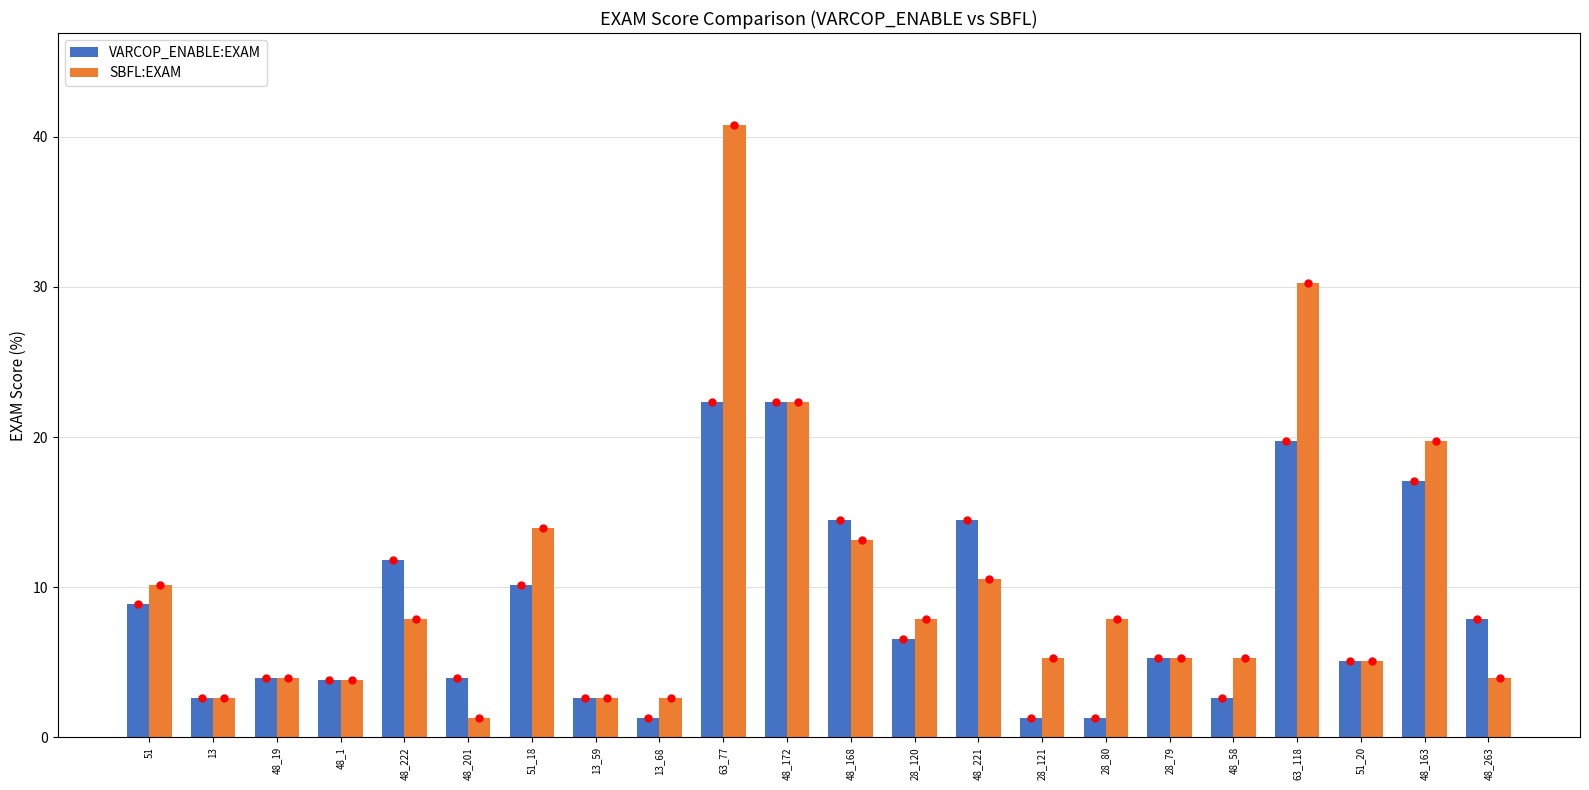

List the series in order of their overall mean, lowest first.

VARCOP_ENABLE:EXAM, SBFL:EXAM